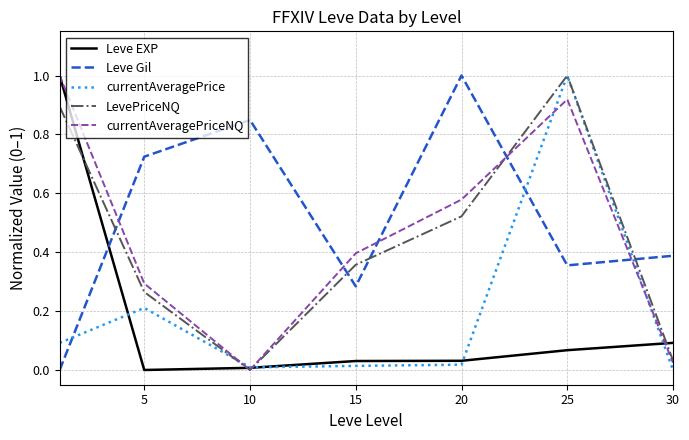

True or false: Leve Gil and LevePriceNQ cross at least once.

True